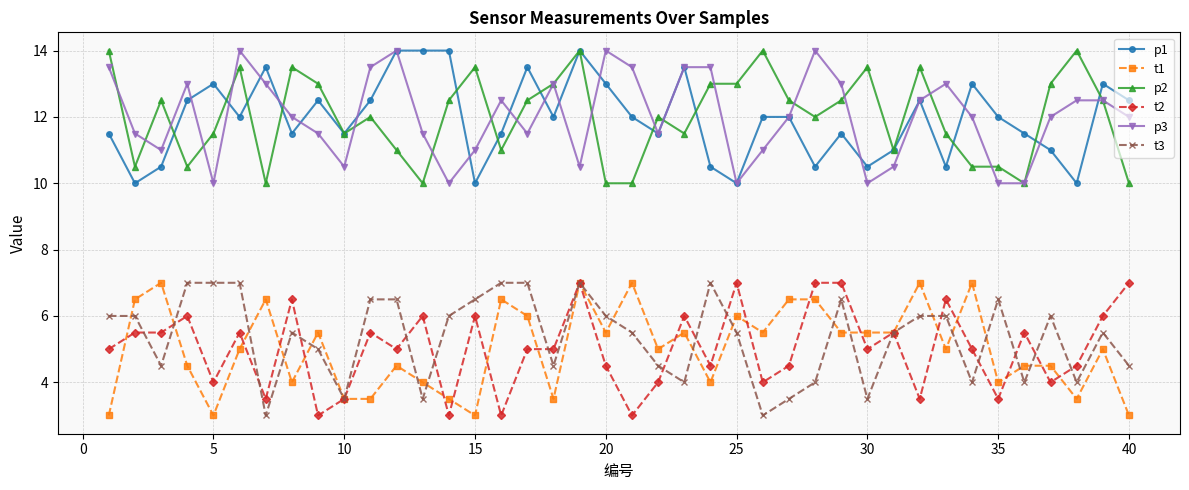

How many distinct data groups are displayed?

6